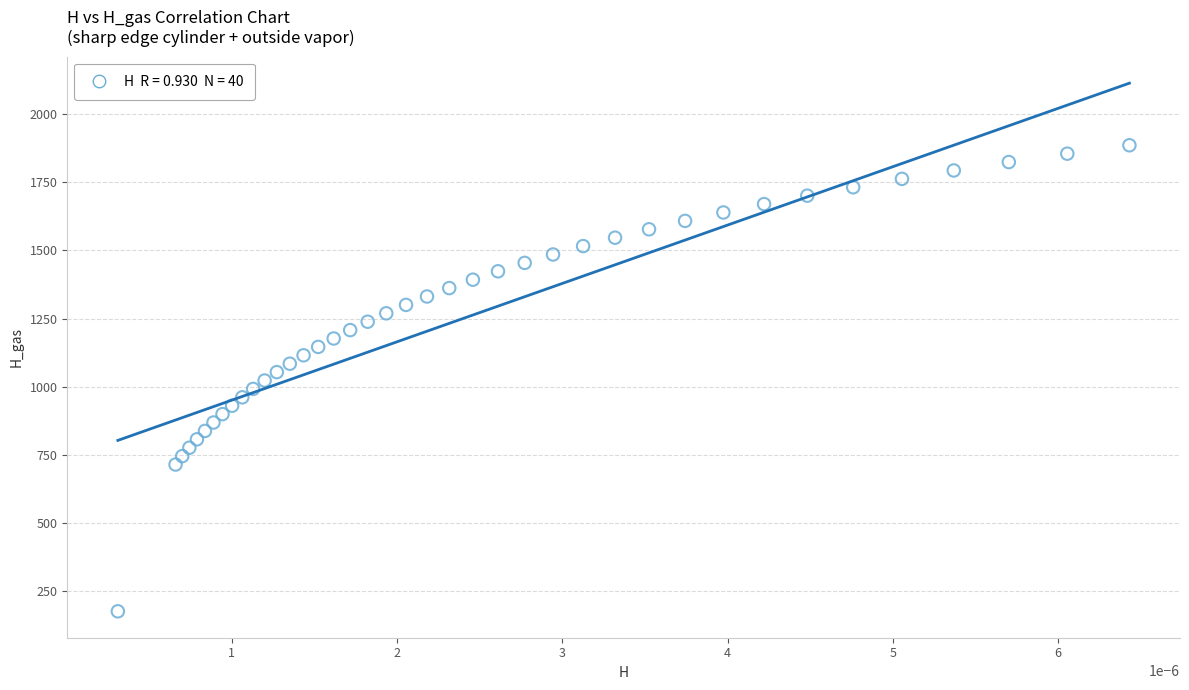

What is the range of Y values (max minus min)?

1708.2